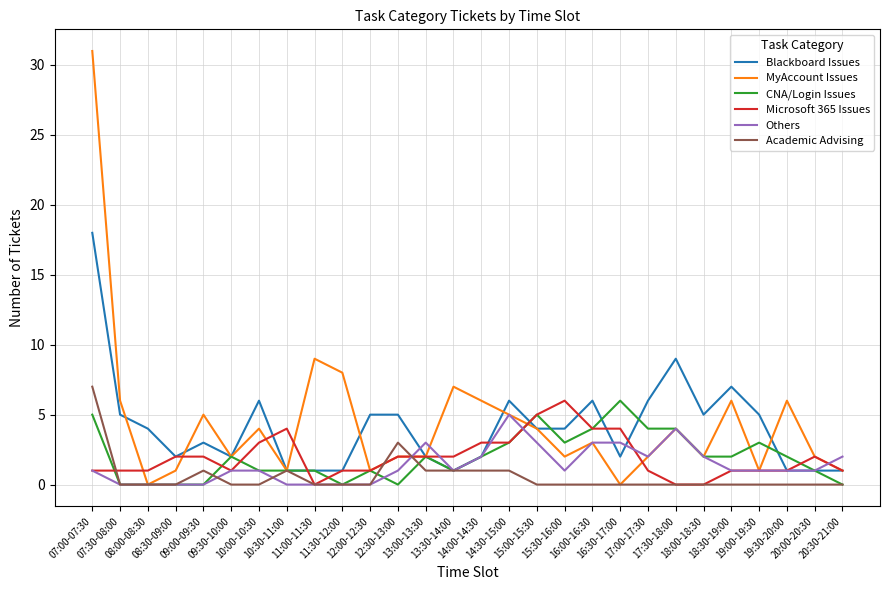

What is the difference between the Microsoft 365 Issues values at 15:00-15:30 and 14:00-14:30?

2